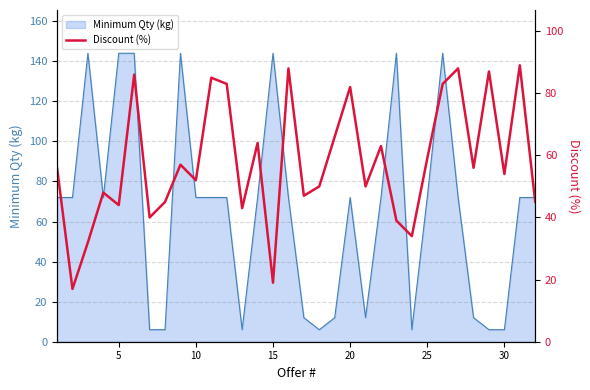

Does the chart have visible grid lines?

Yes